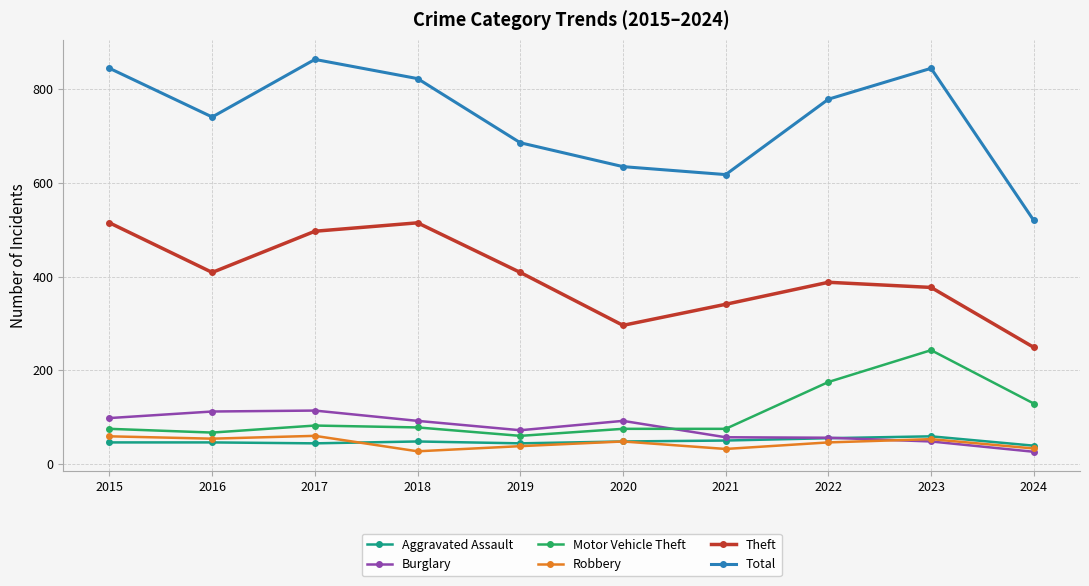

How many series are shown in this chart?

6